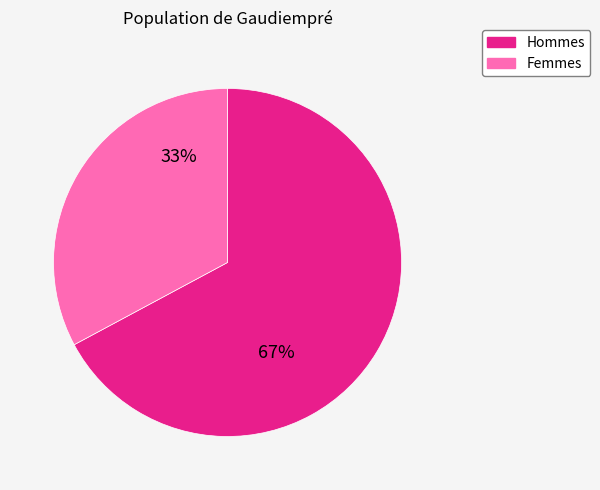

Is there any slice that represents more than half of the pie?

Yes